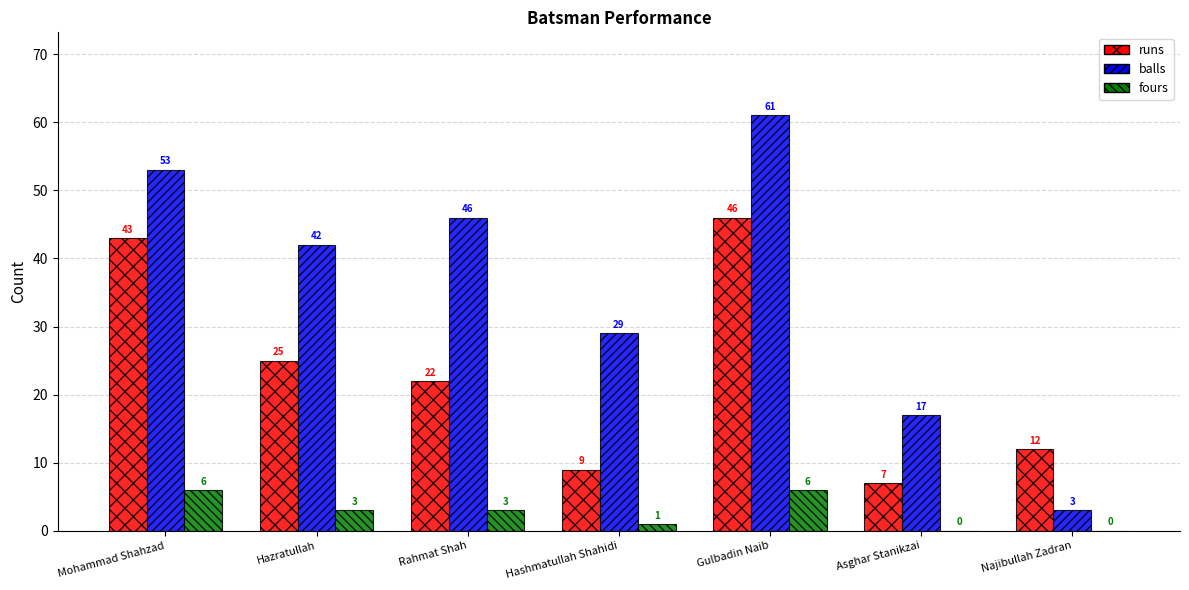

Reading left to right, list all the values displayed in this chart.

runs: 43	25	22	9	46	7	12
balls: 53	42	46	29	61	17	3
fours: 6	3	3	1	6	0	0